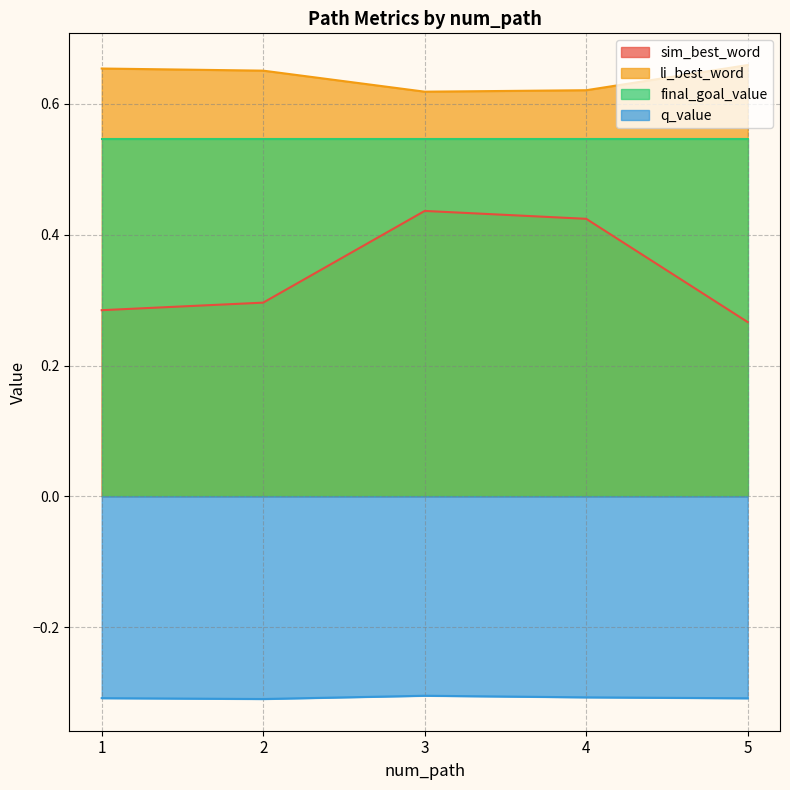

Between 1 and 2, which is larger?

2